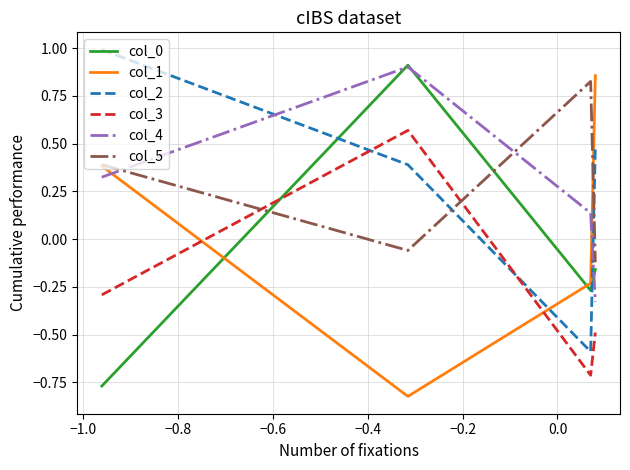

In col_5, how many points are lower than both neighbors (excluding endpoints)?

1